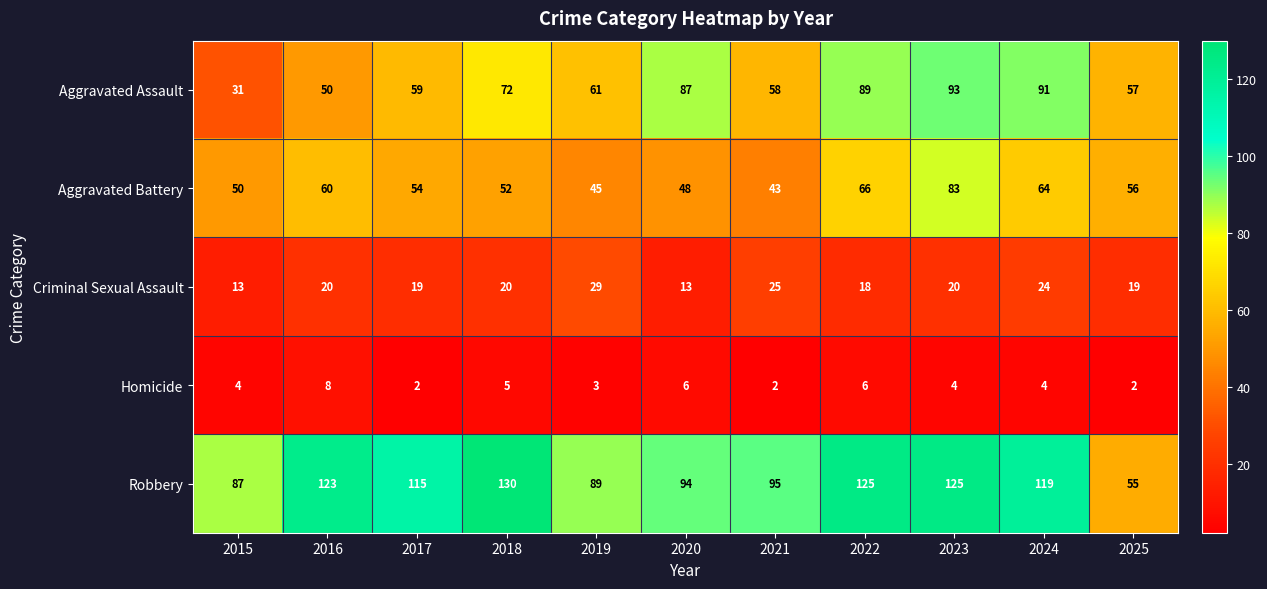

What is the average value of the Homicide series?

4